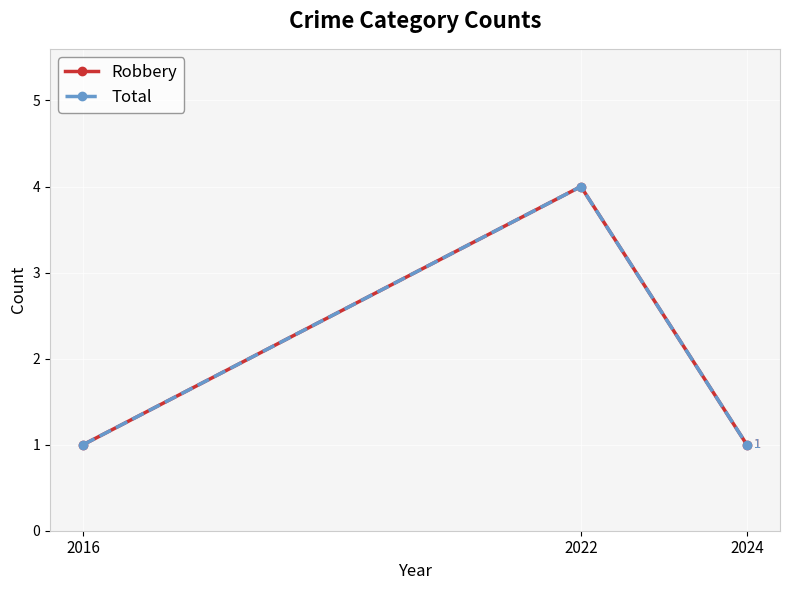

Between 2016 and 2022, which series saw the biggest shift?

Robbery